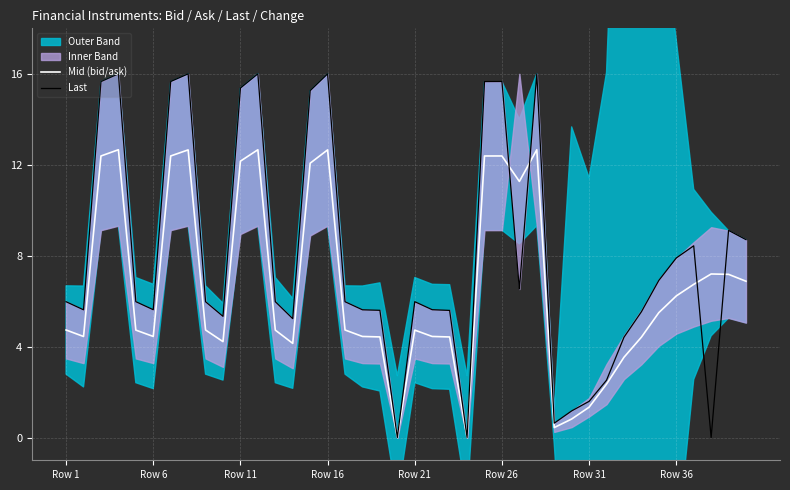

At which label does Last first exceed 5?

Row 1